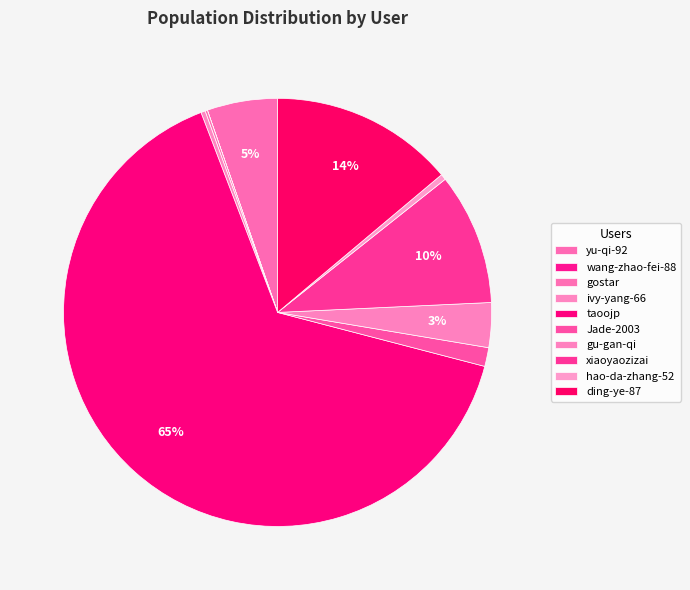

Count the number of slices in the pie.

10